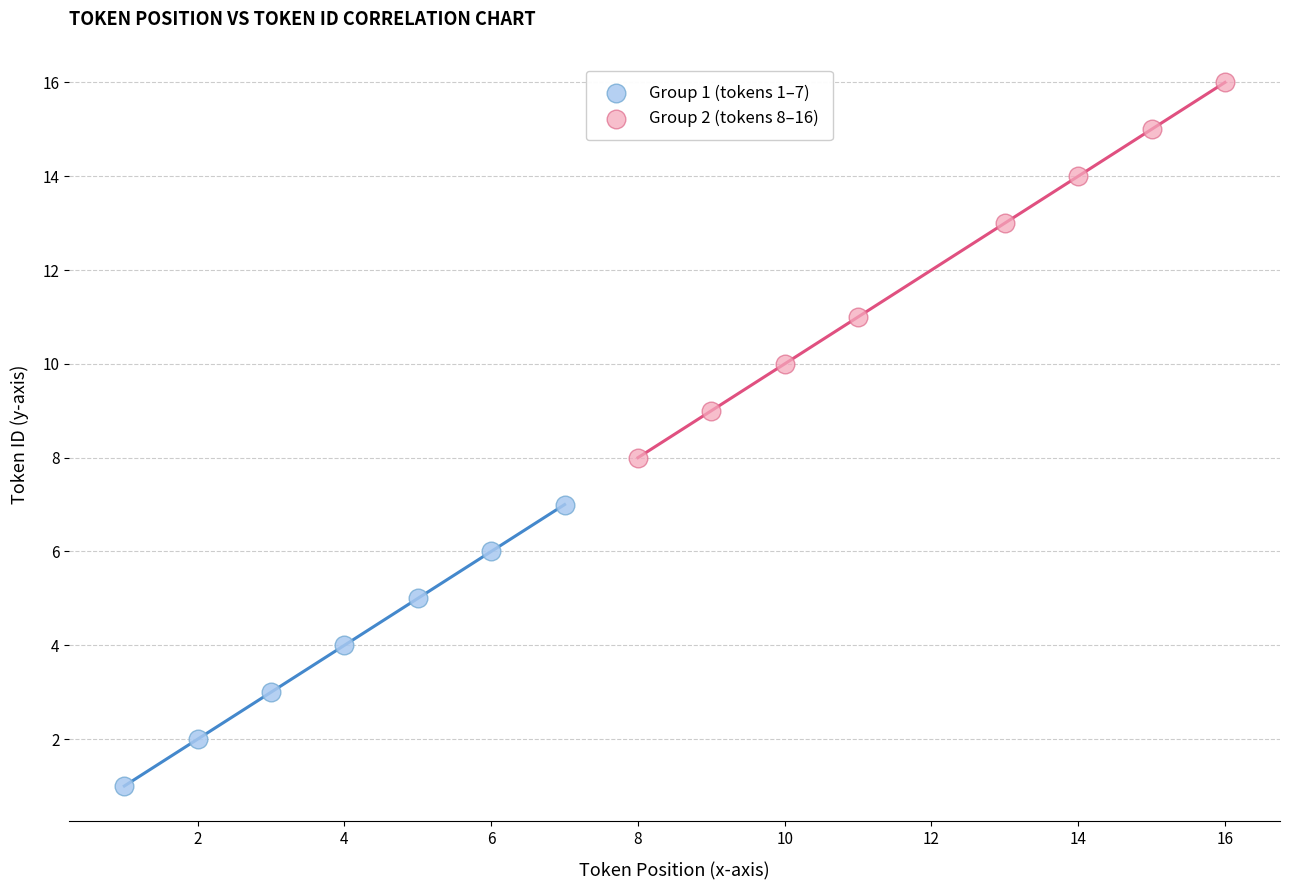

Which series has the widest spread of Y values?

Group 2 (tokens 8–16)